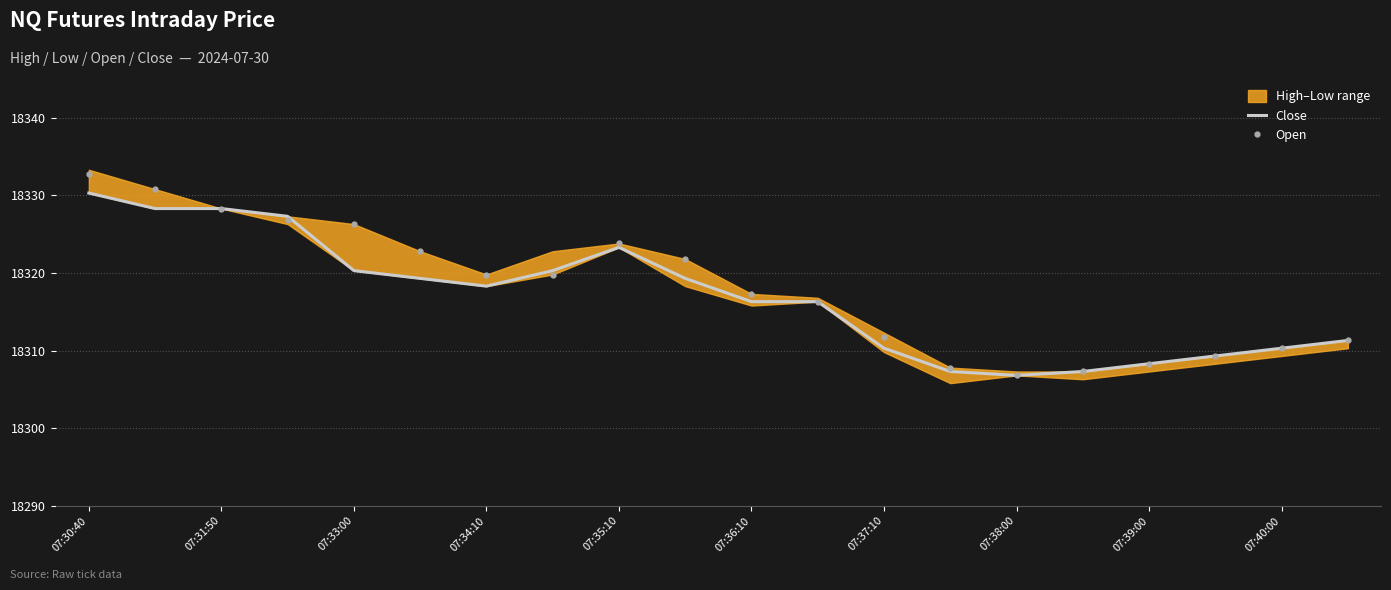

Reading left to right, list all the values displayed in this chart.

Close: 18330.3	18328.3	18328.3	18327.3	18320.3	18319.3	18318.3	18320.3	18323.3	18319.3	18316.3	18316.3	18310.3	18307.3	18306.8	18307.3	18308.3	18309.3	18310.3	18311.3
Open: 18332.8	18330.8	18328.3	18326.8	18326.3	18322.8	18319.8	18319.8	18323.8	18321.8	18317.3	18316.3	18311.8	18307.8	18306.8	18307.3	18308.3	18309.3	18310.3	18311.3